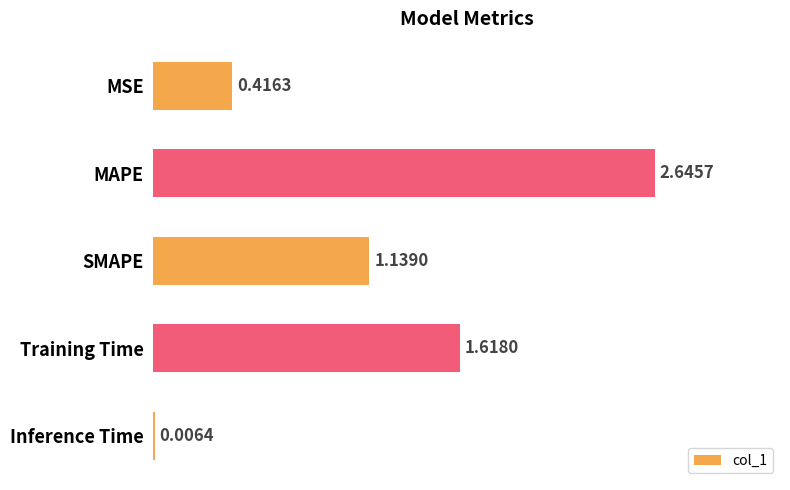

What is the average value?

1.2